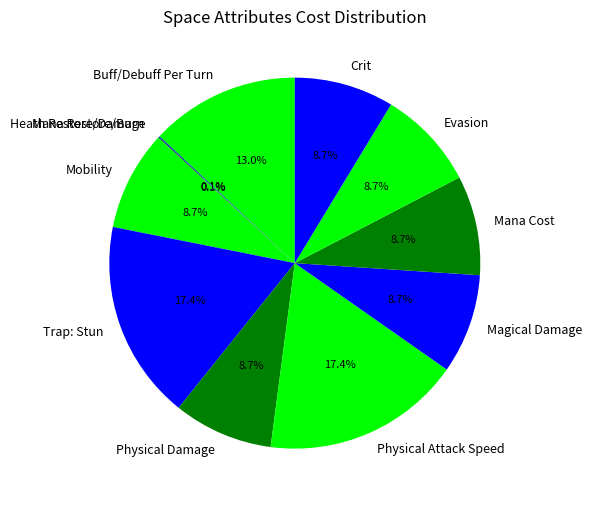

Is there a majority slice in this chart?

No